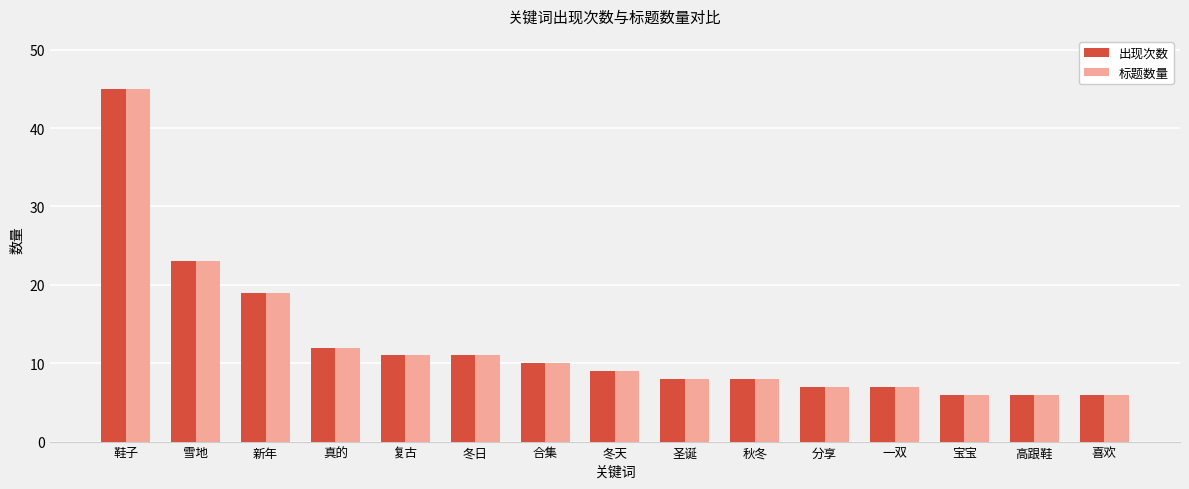

What is the total value across all series at 秋冬?

16